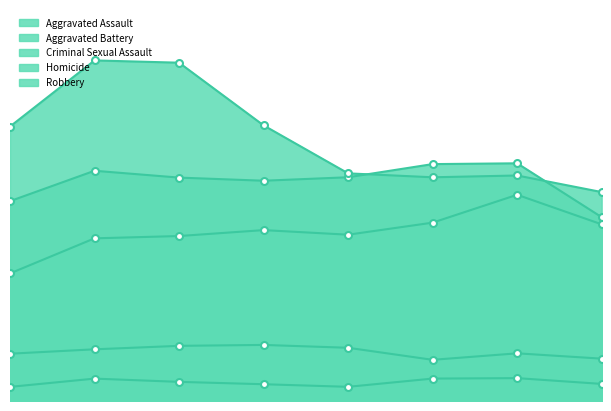

The value of Homicide at 2018 is 219. True or false?

False